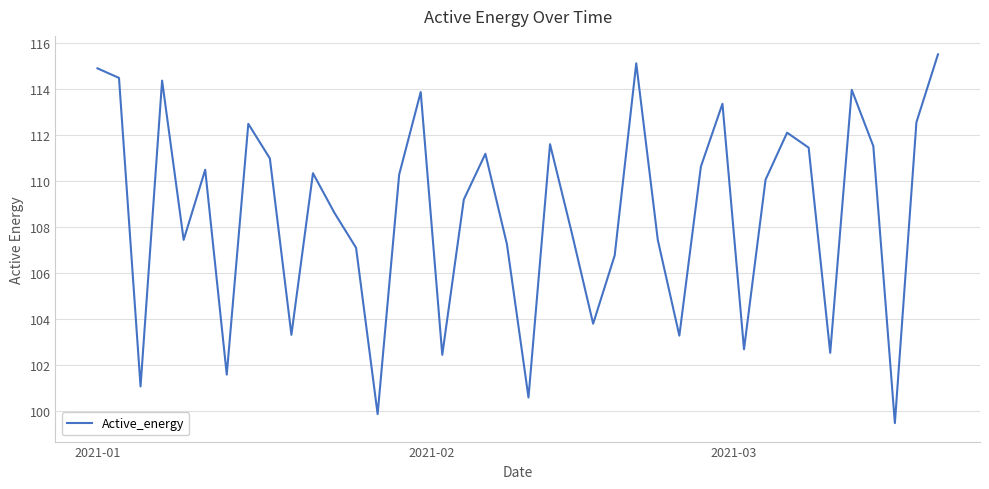

What is the minimum value shown in the chart?

99.5